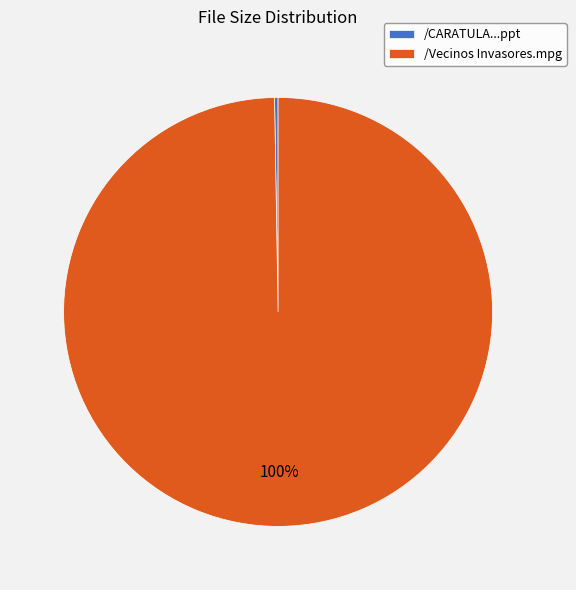

What is the largest slice in the pie chart?

/Vecinos Invasores.mpg